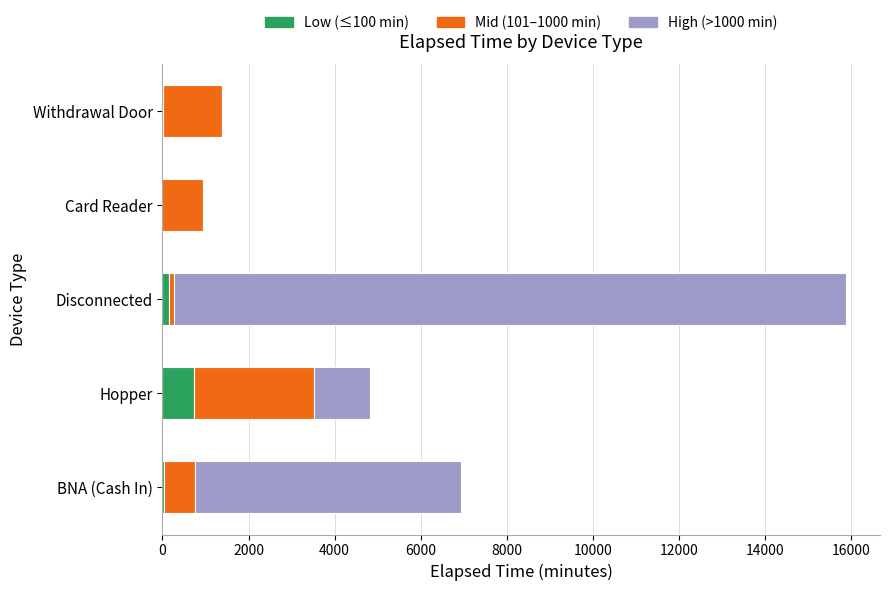

Which category has the highest value in the Low (≤100 min) series?

Hopper